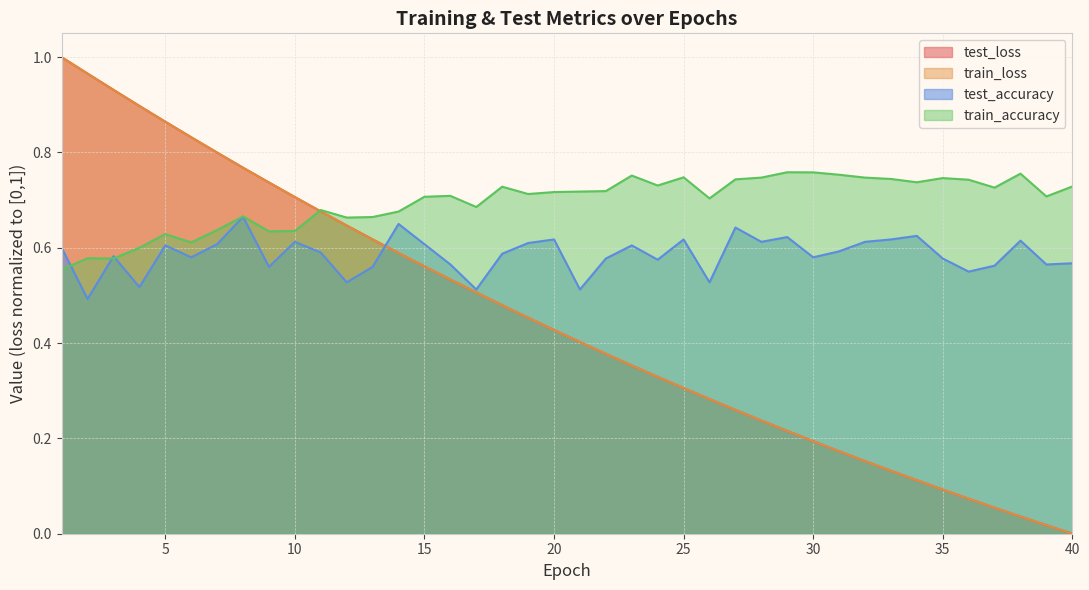

How many lines are shown in the chart?

4